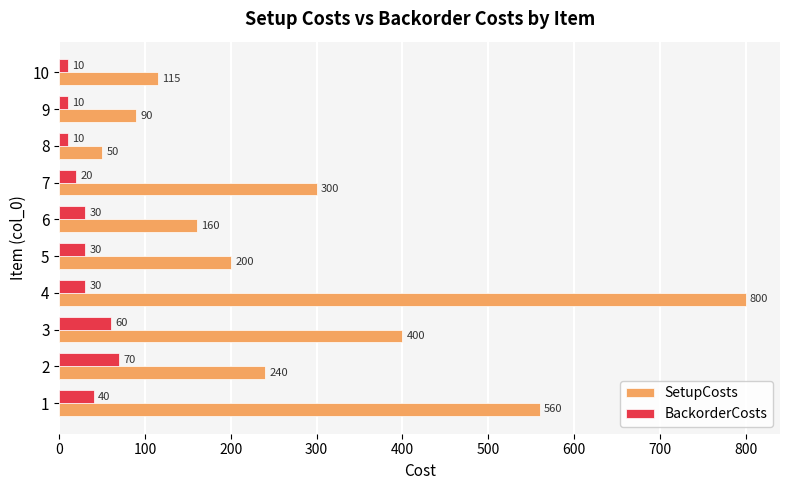

What is the sum of the SetupCosts values at 10 and 4?

915